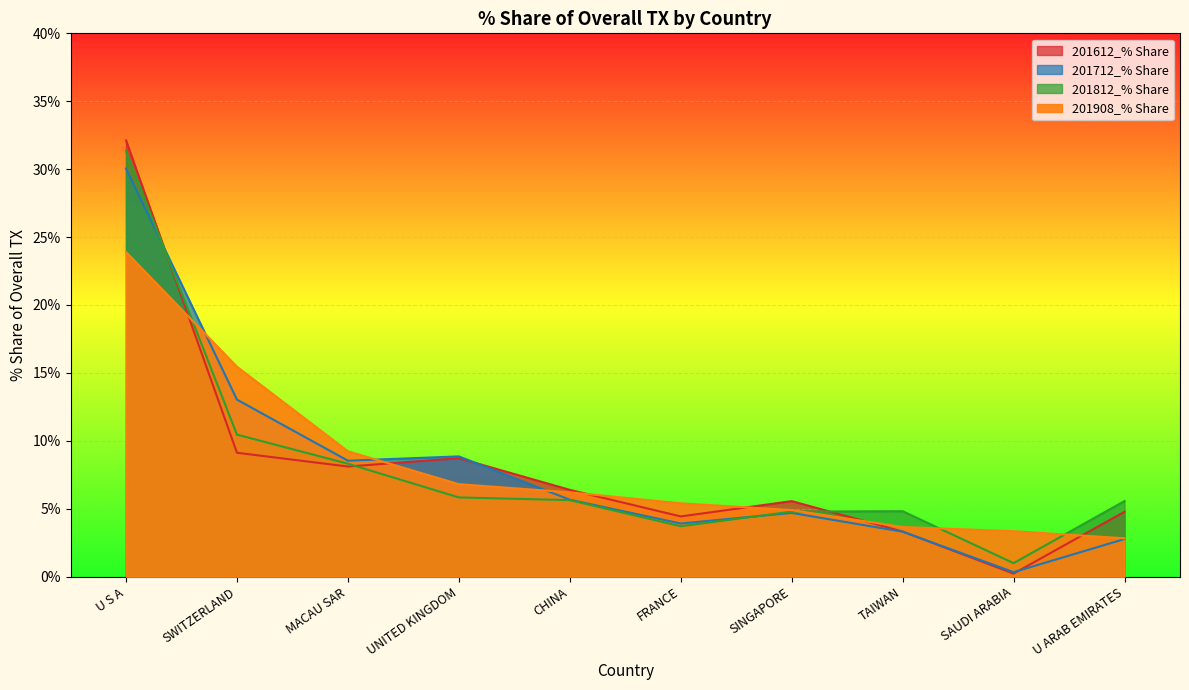

How many data points does each series have?

10